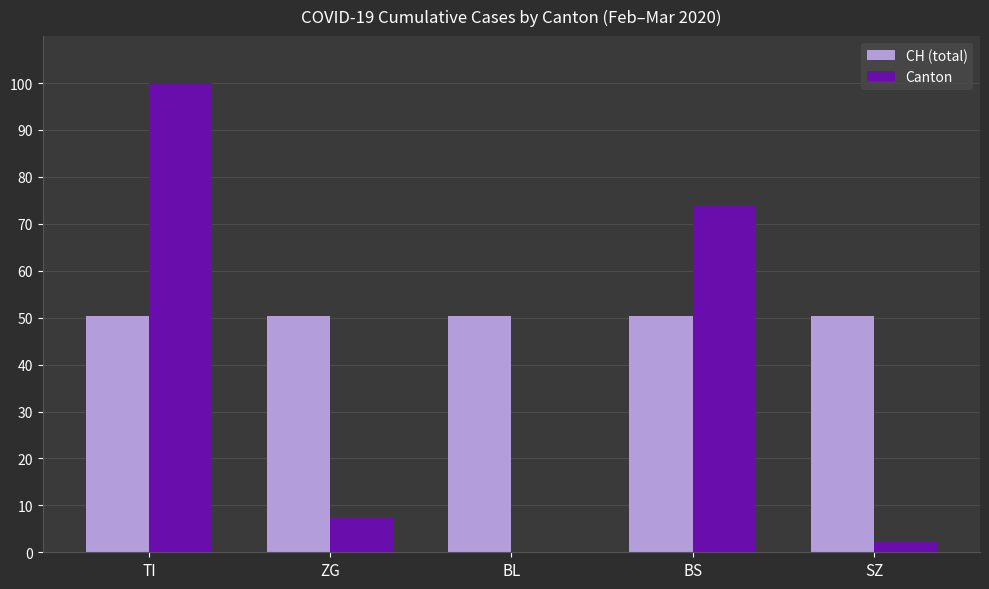

Does the chart contain stacked bars?

No